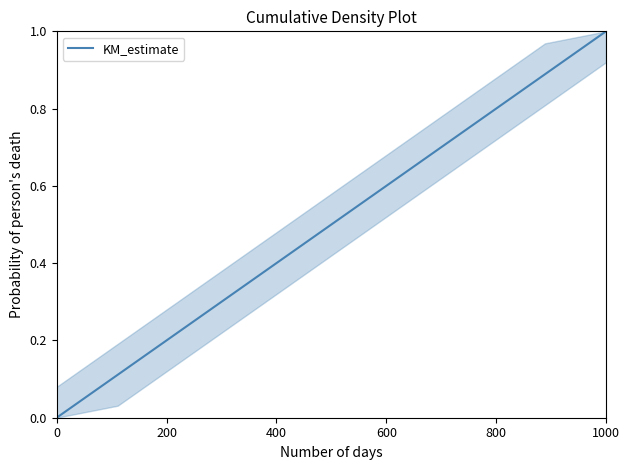

What is the difference between the maximum and minimum values?

1.0